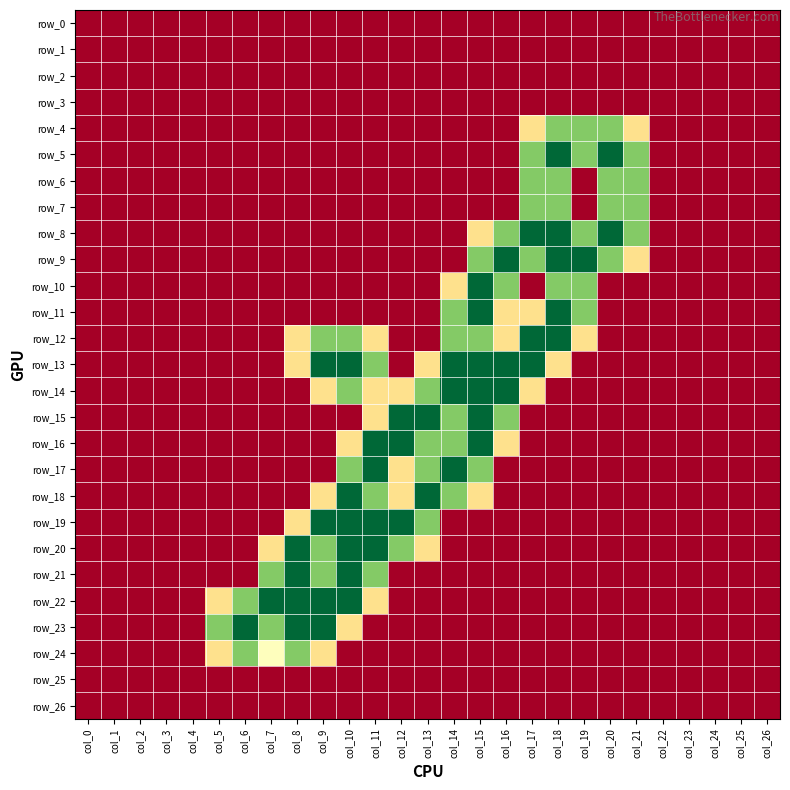

Rank the series at col_21 from highest to lowest value.

row_5, row_6, row_7, row_8, row_4, row_9, row_0, row_1, row_2, row_3, row_10, row_11, row_12, row_13, row_14, row_15, row_16, row_17, row_18, row_19, row_20, row_21, row_22, row_23, row_24, row_25, row_26